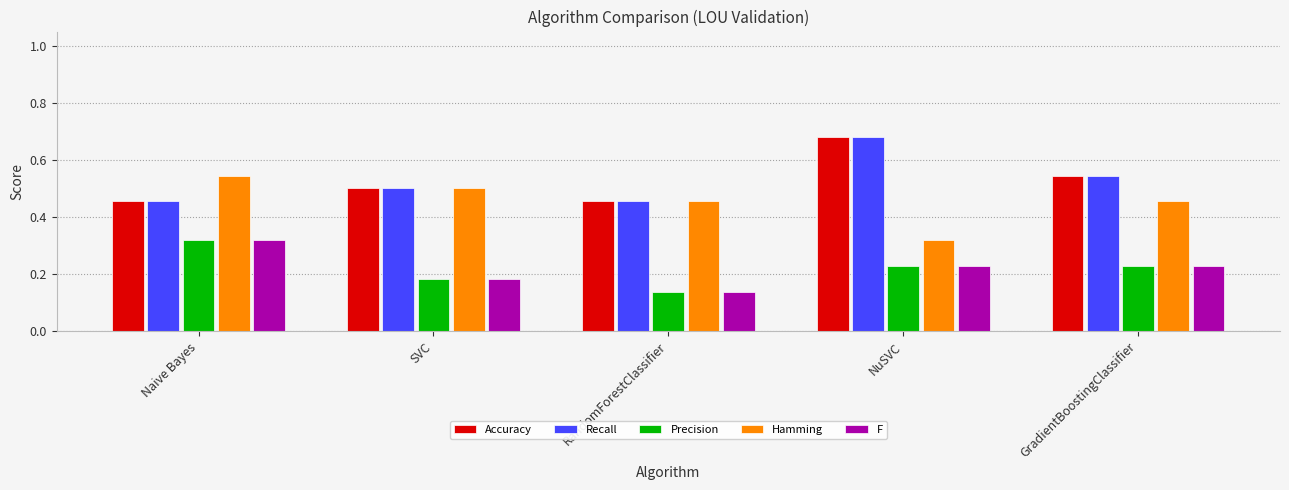

What is the sum of all Recall values?

2.6